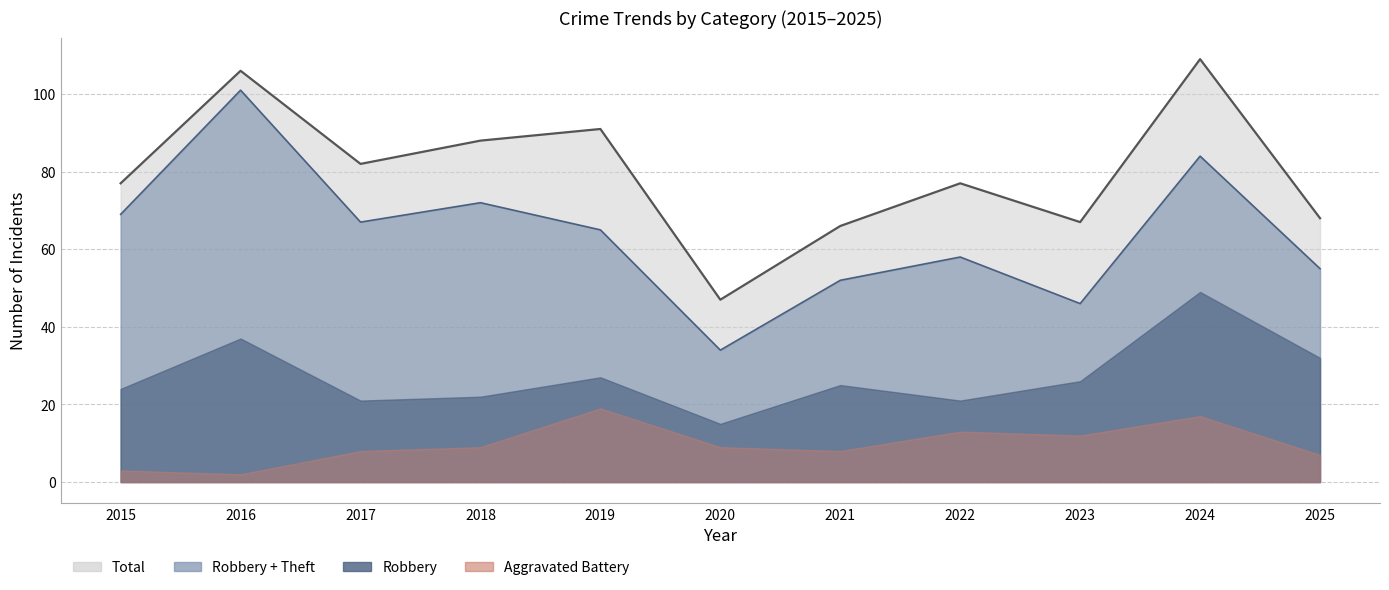

True or false: Total has a value of 82 at 2017.

True